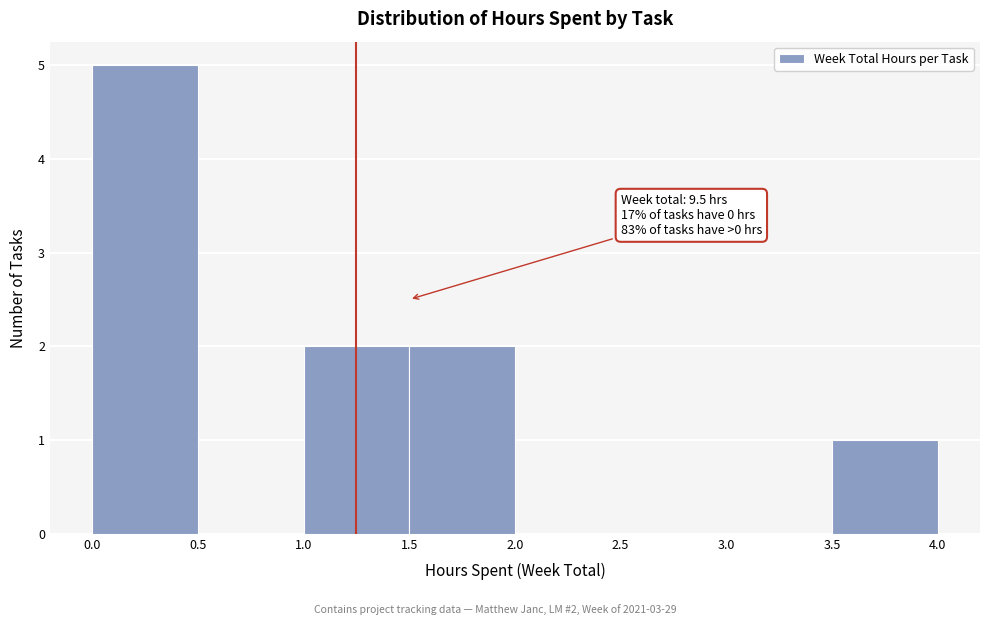

Which range on the x-axis has the tallest bar?

0.0 to 0.5